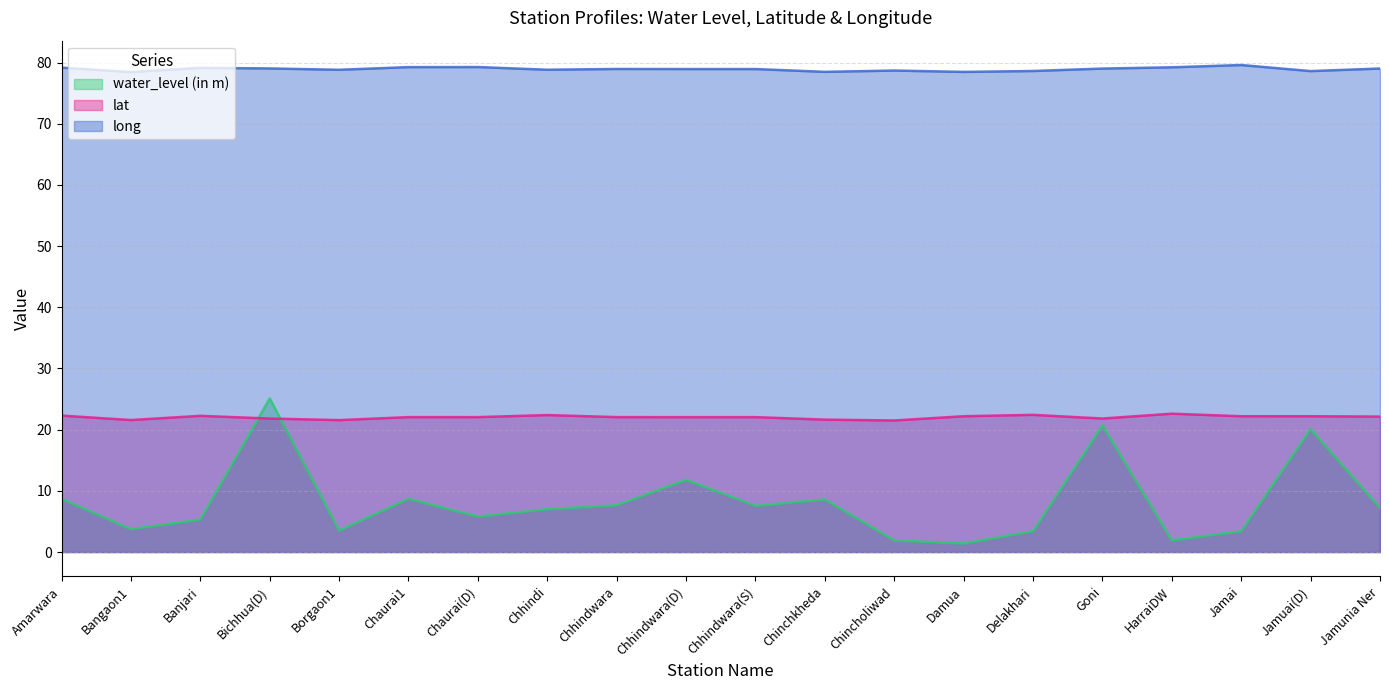

What is the minimum value shown in the chart?

1.4